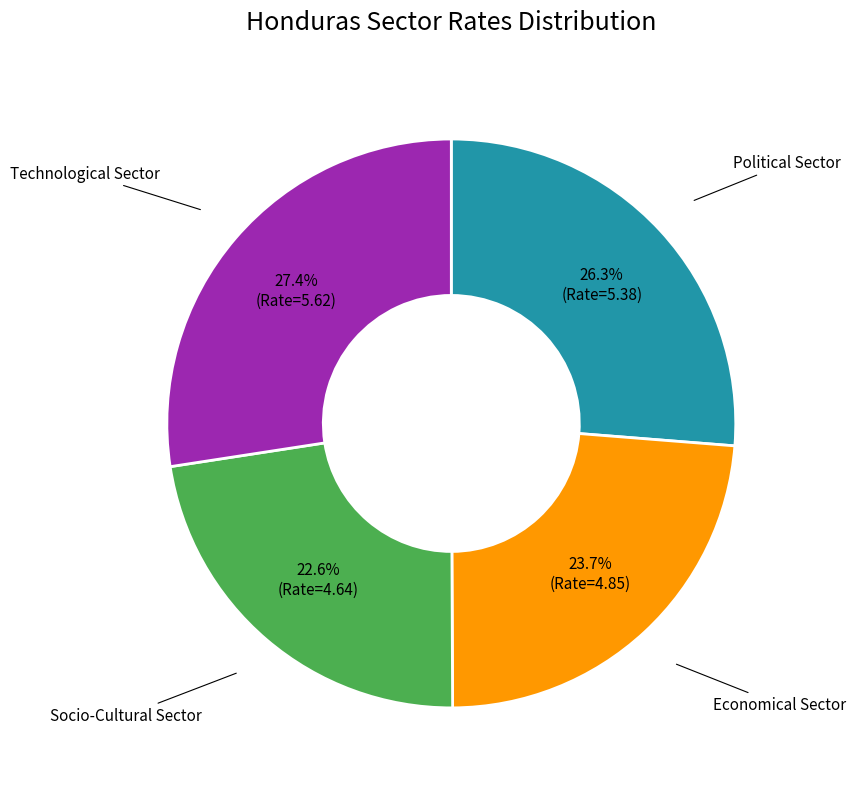

Does any single category account for the majority?

No